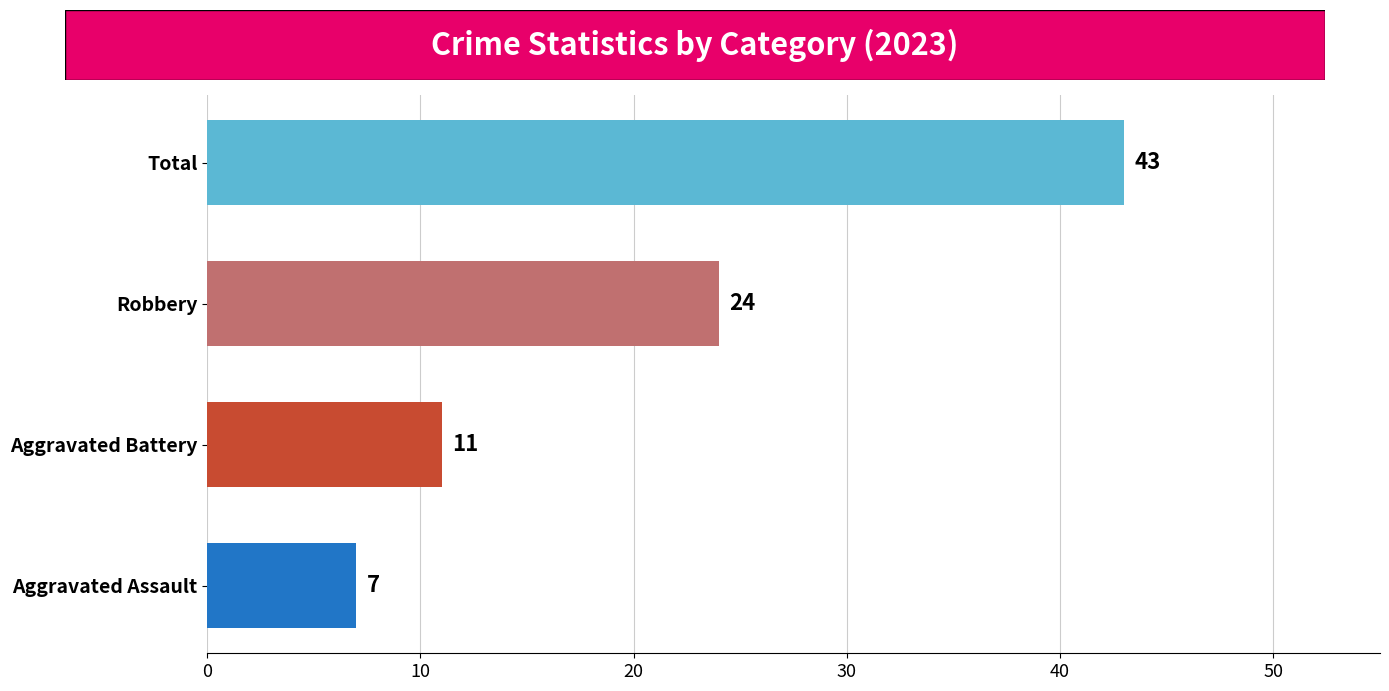

How many categories are shown in the chart?

4